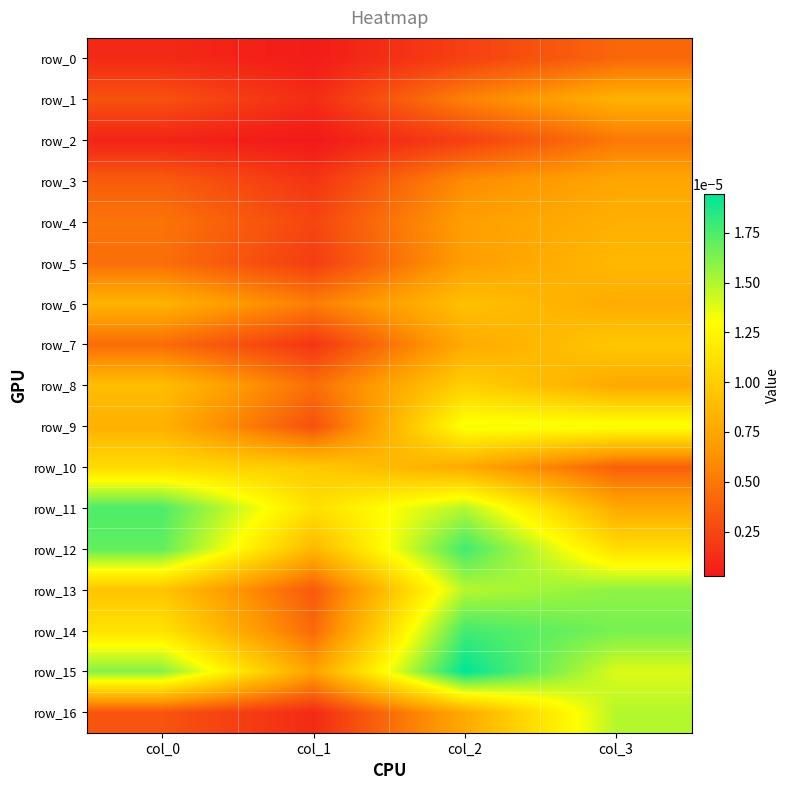

The value of row_8 at col_2 is 0.0. True or false?

True